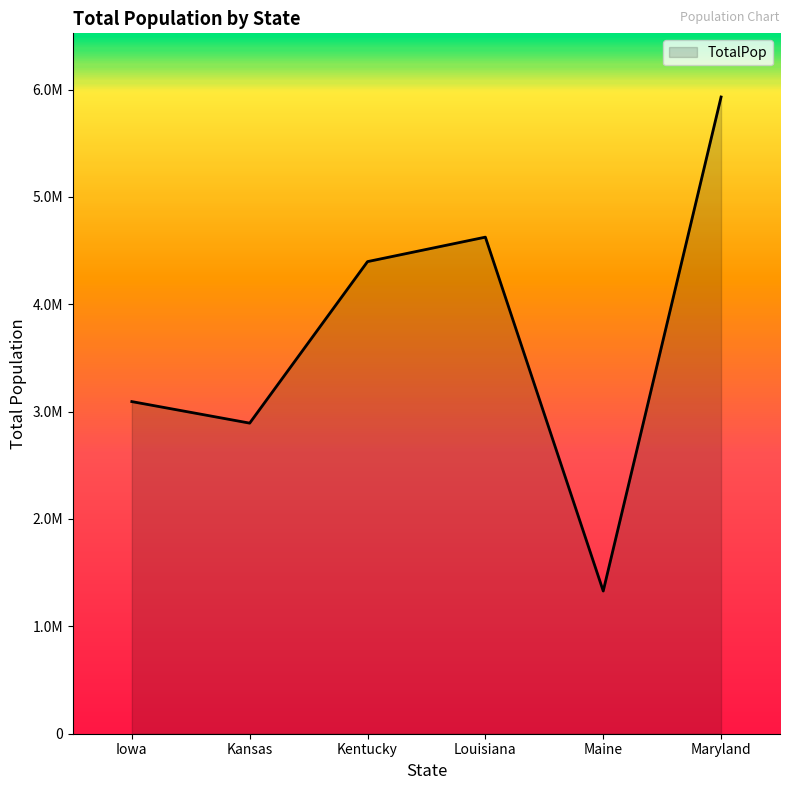

Does the chart have visible grid lines?

No